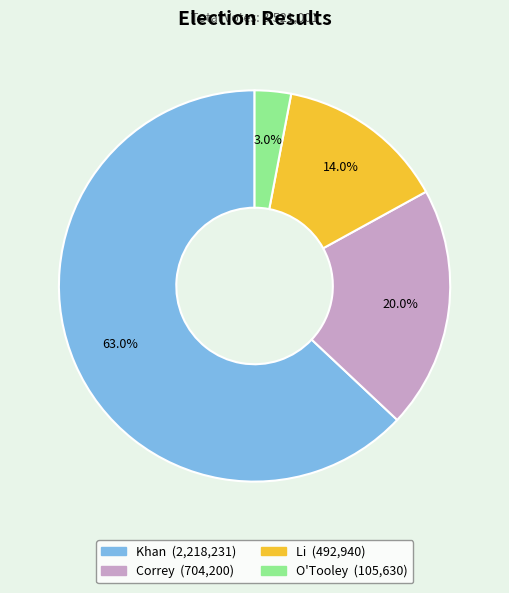

What is the smallest slice in the pie chart?

O'Tooley